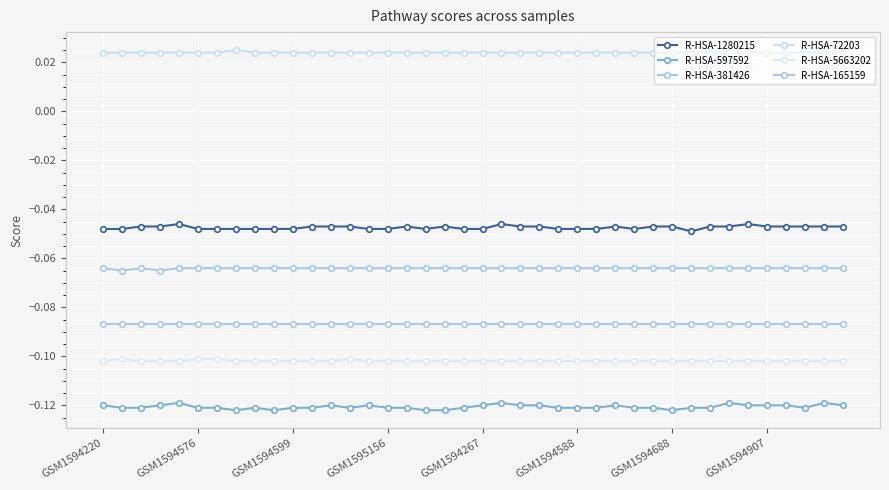

List the series in order of their peak value, highest first.

R-HSA-72203, R-HSA-1280215, R-HSA-381426, R-HSA-165159, R-HSA-5663202, R-HSA-597592